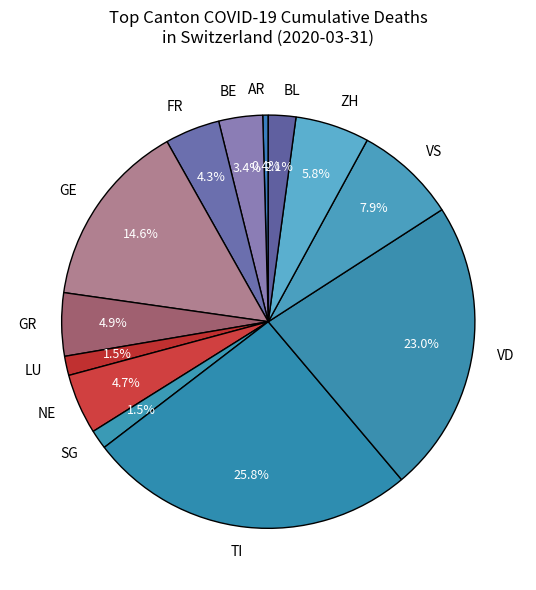

How many slices are in this pie chart?

13